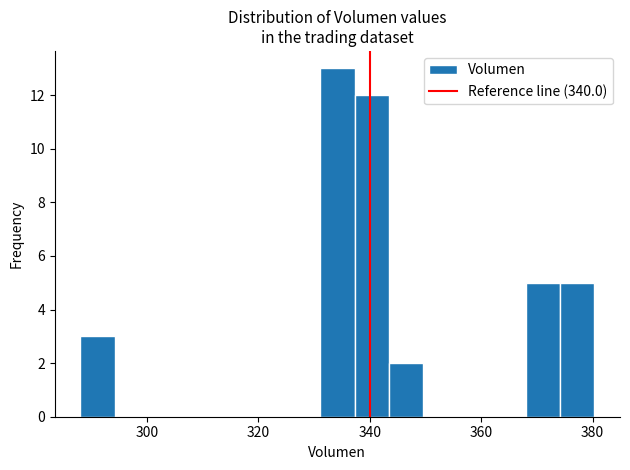

Around what value on the x-axis is the tallest bar? Give the approximate position of its centre, as read against the axis.

334